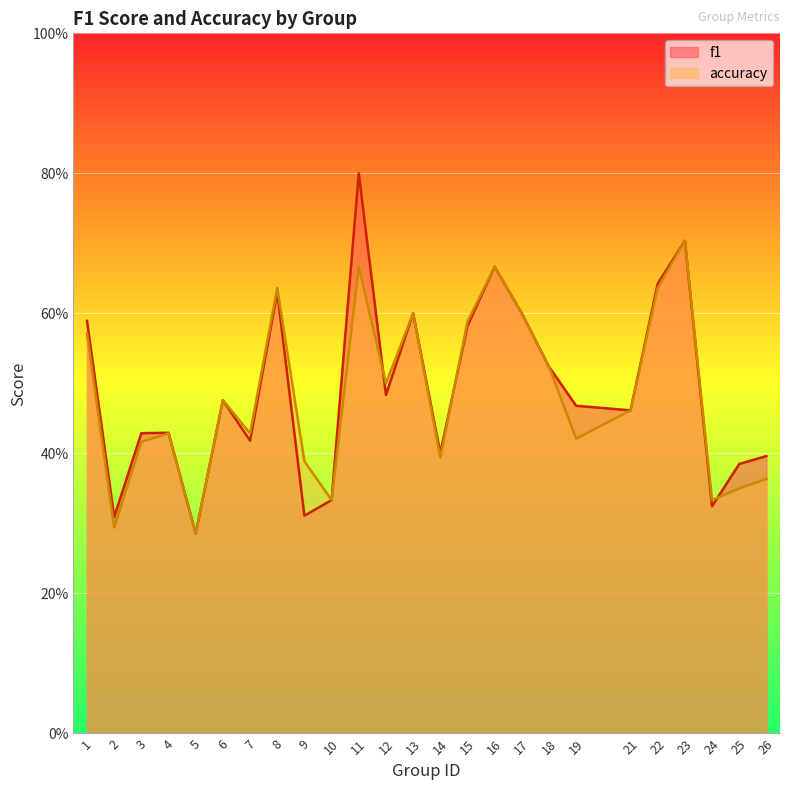

Rank the series by their maximum value, from lowest to highest.

accuracy, f1